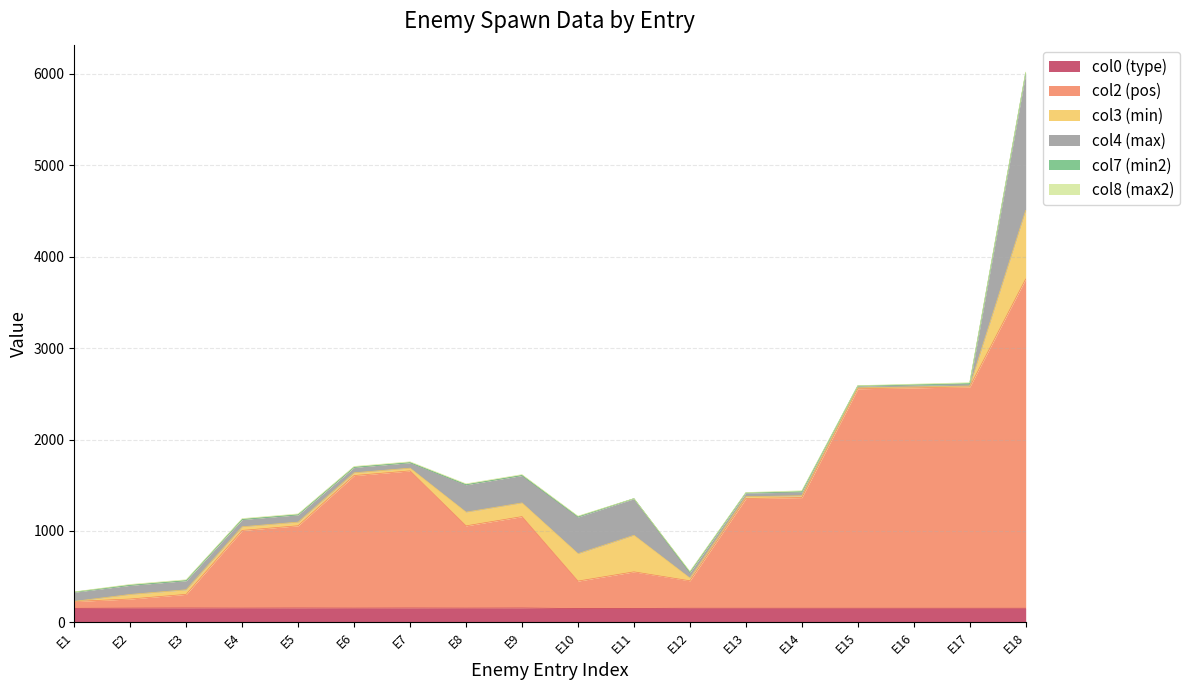

What is the total value across all series at 1?

334